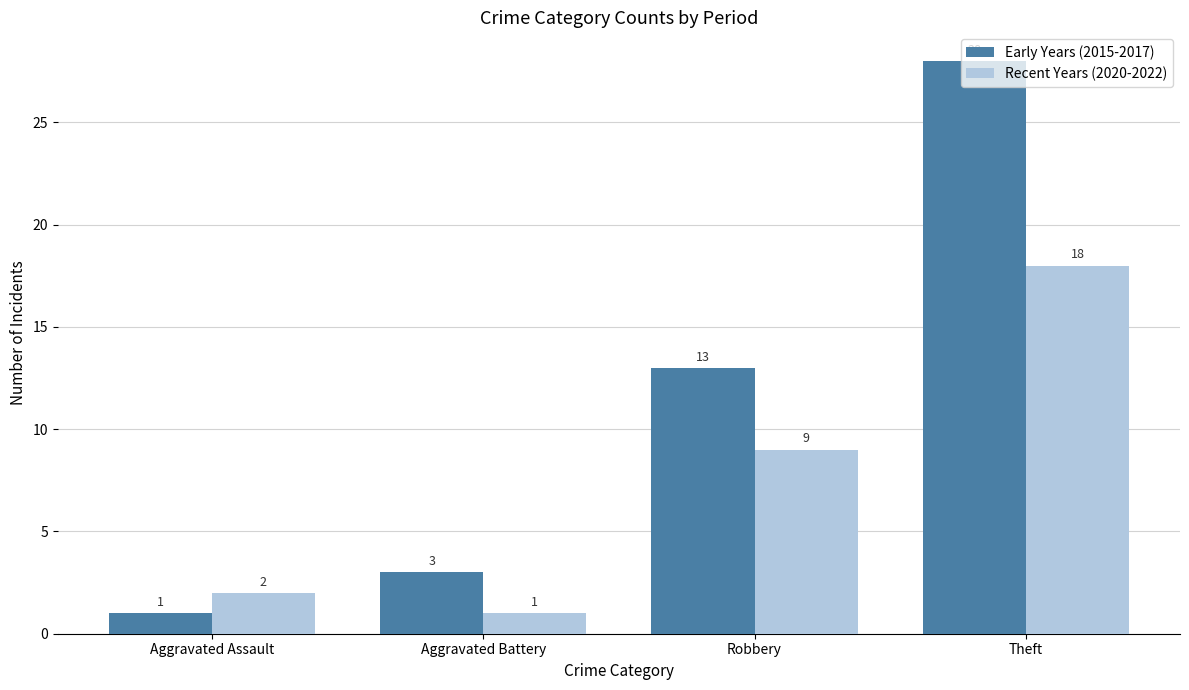

How many data points does each series have?

4